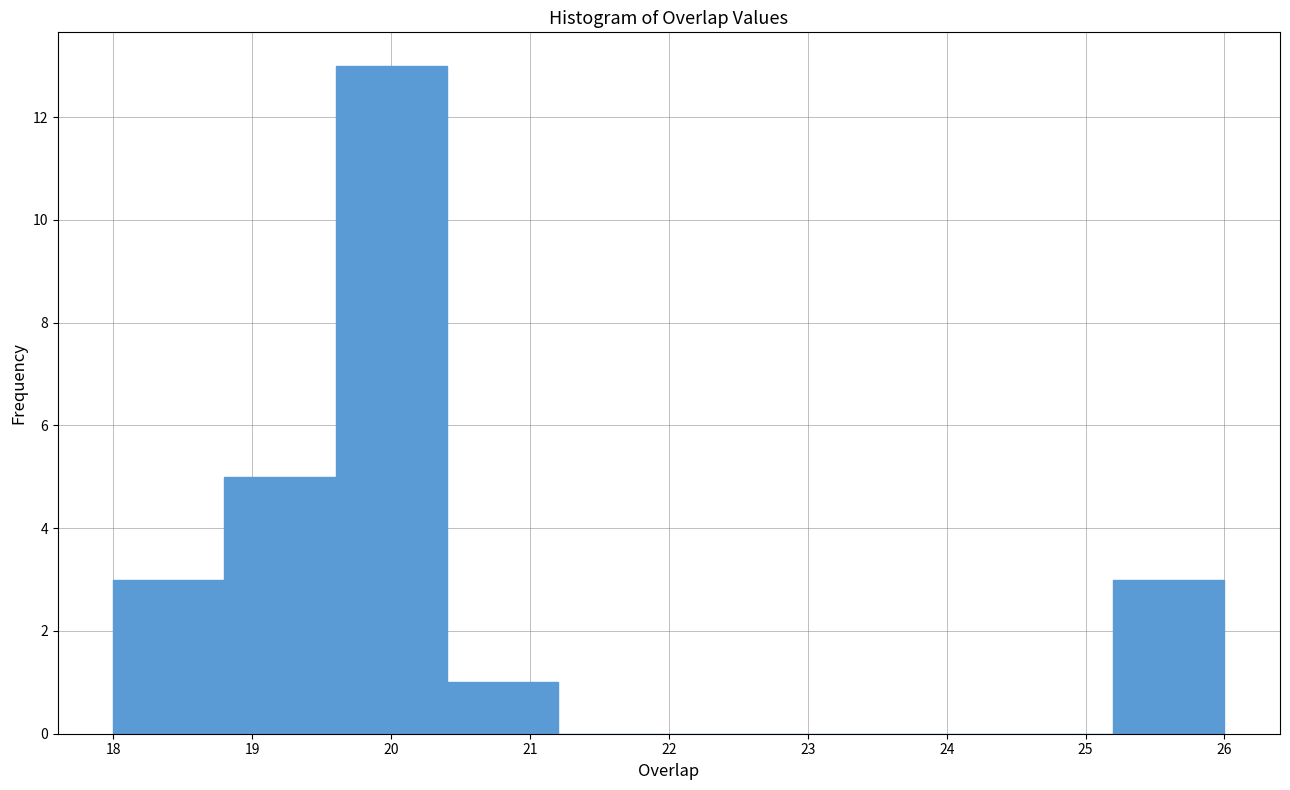

Reading left to right, transcribe this chart: for each bar, give the range it covers on the x-axis and its height. The values are not printed on the chart, so give them approximately, as read against the axis.

18.0 to 18.8: 3
18.8 to 19.6: 5
19.6 to 20.4: 13
20.4 to 21.2: 1
21.2 to 22.0: 0
22.0 to 22.8: 0
22.8 to 23.6: 0
23.6 to 24.4: 0
24.4 to 25.2: 0
25.2 to 26.0: 3